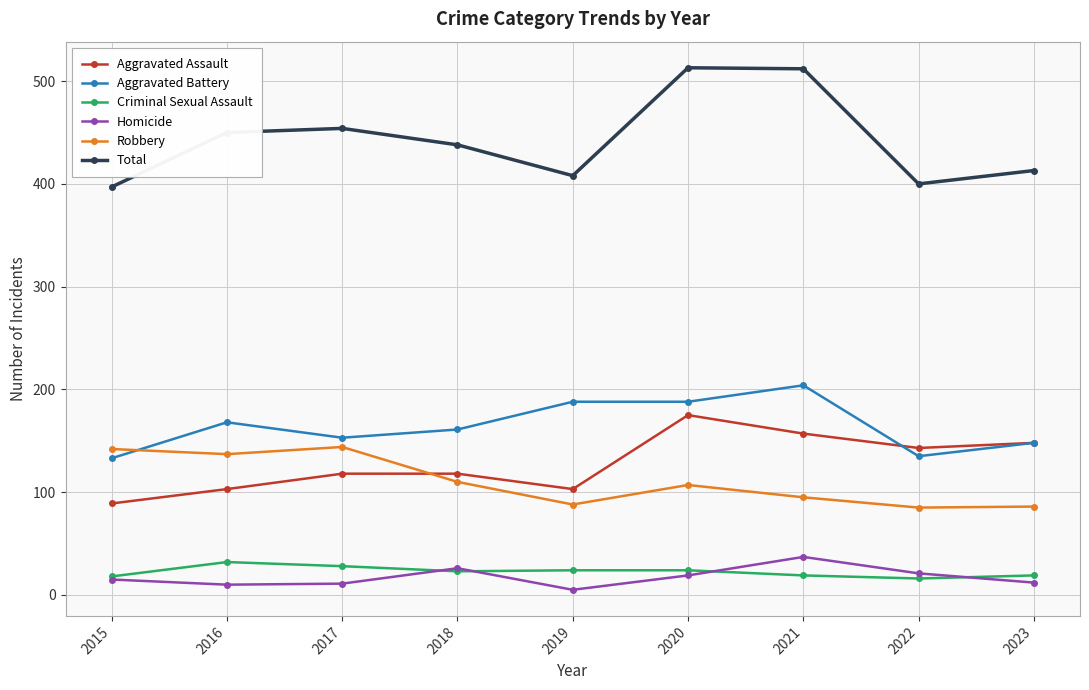

What is the difference between the highest and lowest values at 2023?

401